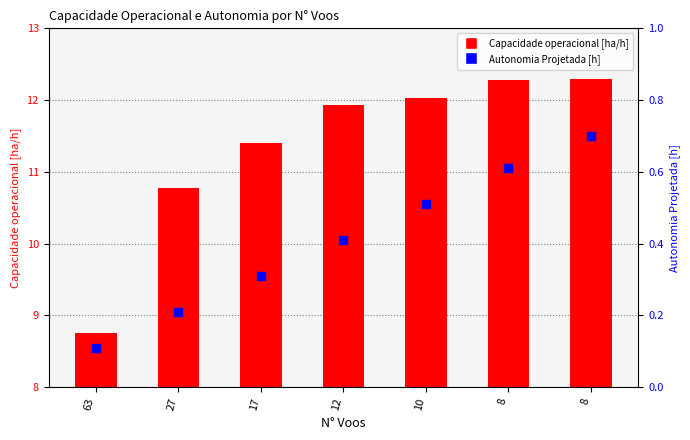

What is the total value across all series at 27?

11.0